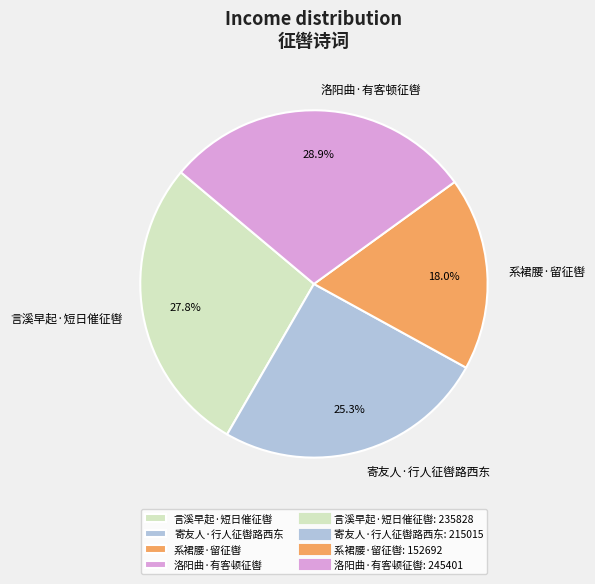

To the nearest percent, what portion does 寄友人·行人征辔路西东 represent?

25%